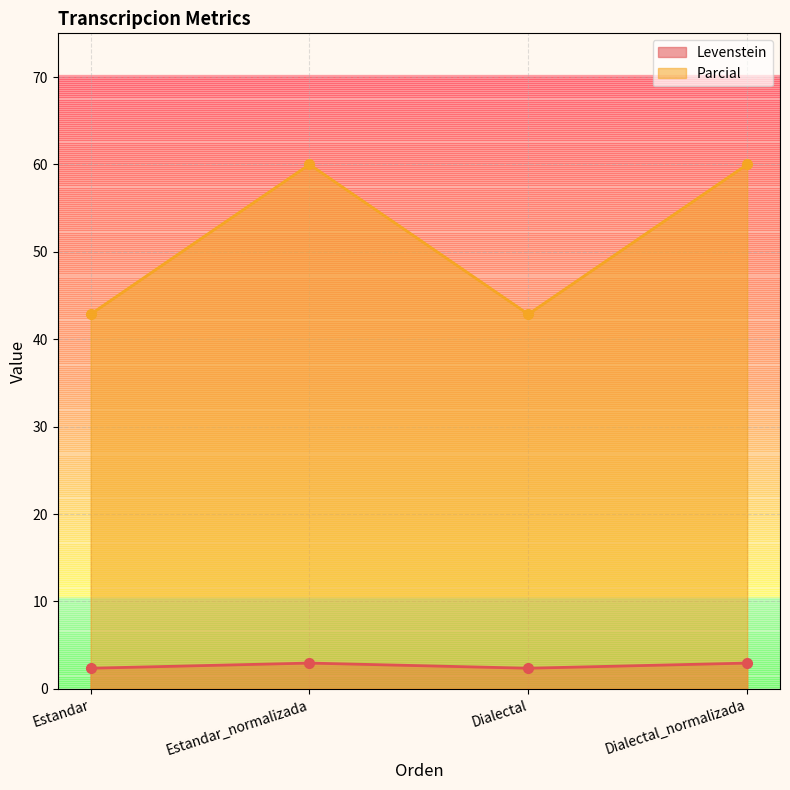

What is the sum of the Levenstein values at Dialectal_normalizada and Dialectal?

5.3